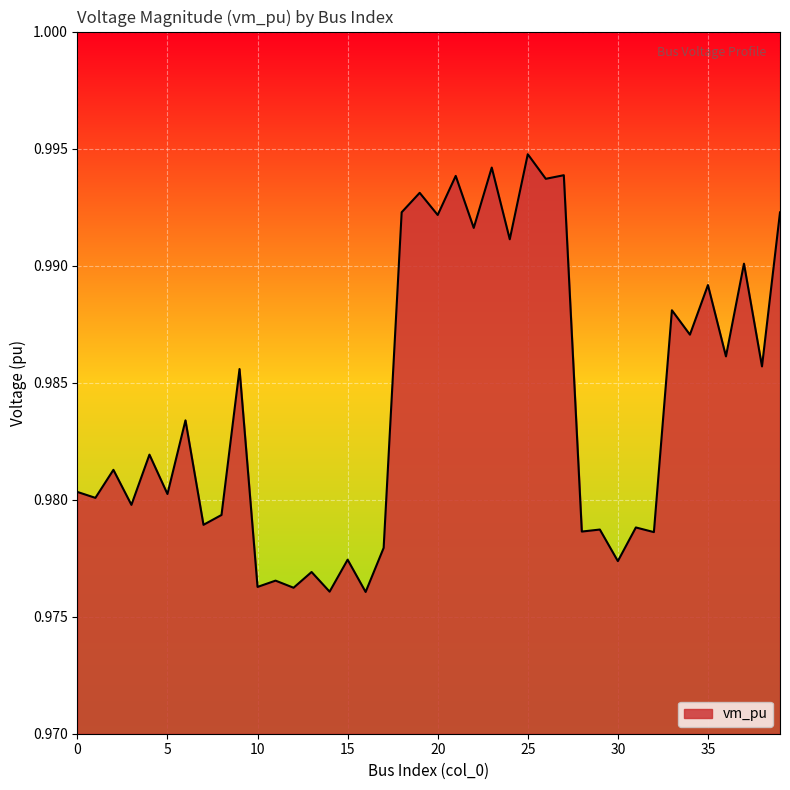

Which category has the lowest value across all series?

16